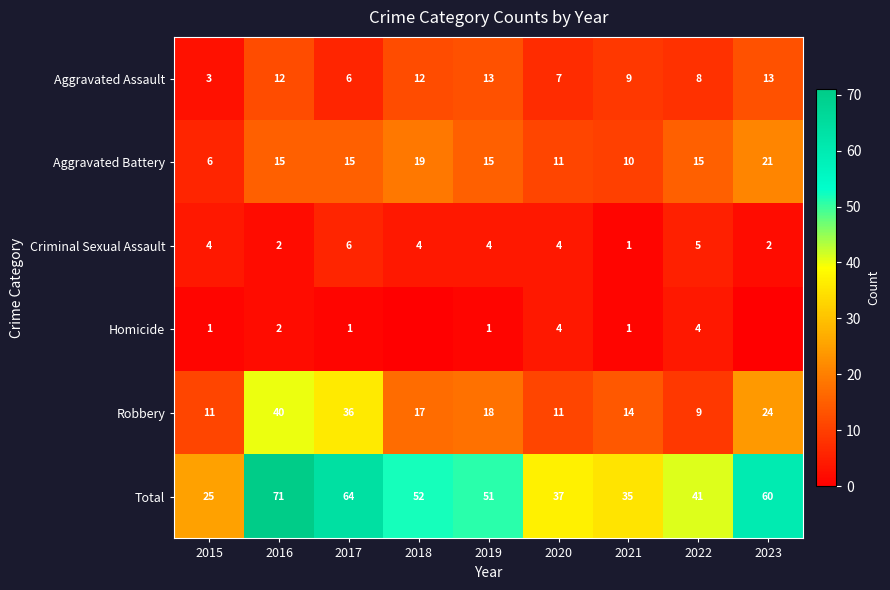

The Criminal Sexual Assault series shows 0 at 2016. True or false?

False